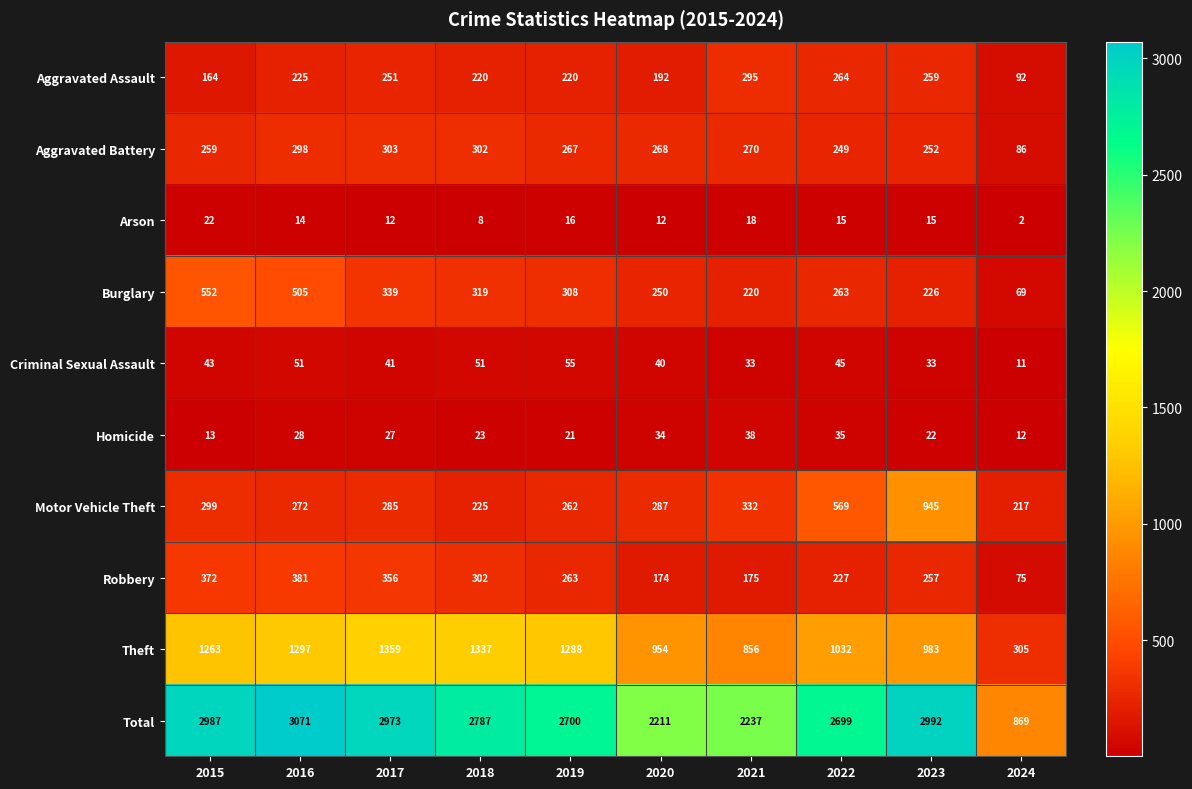

At which category is the sum across all series the highest?

2016